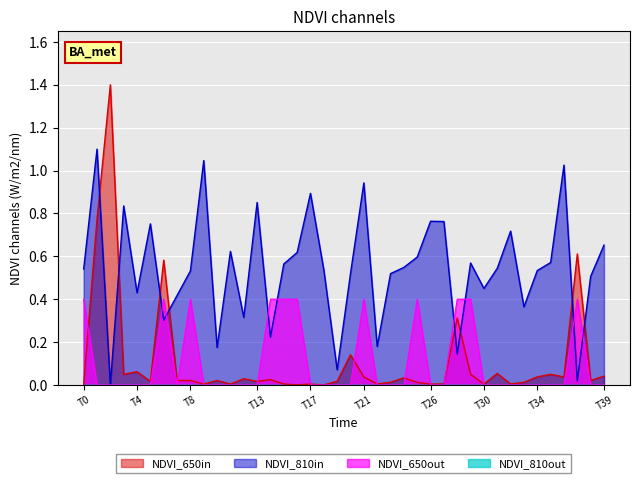

At how many categories does at least one series exceed 1?

4